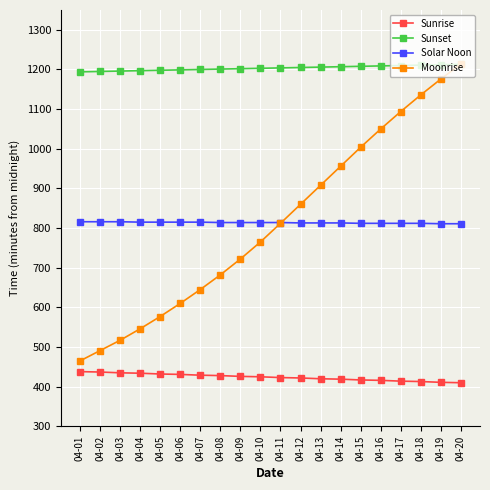

Where does the Sunrise series first go above 425?

04-01